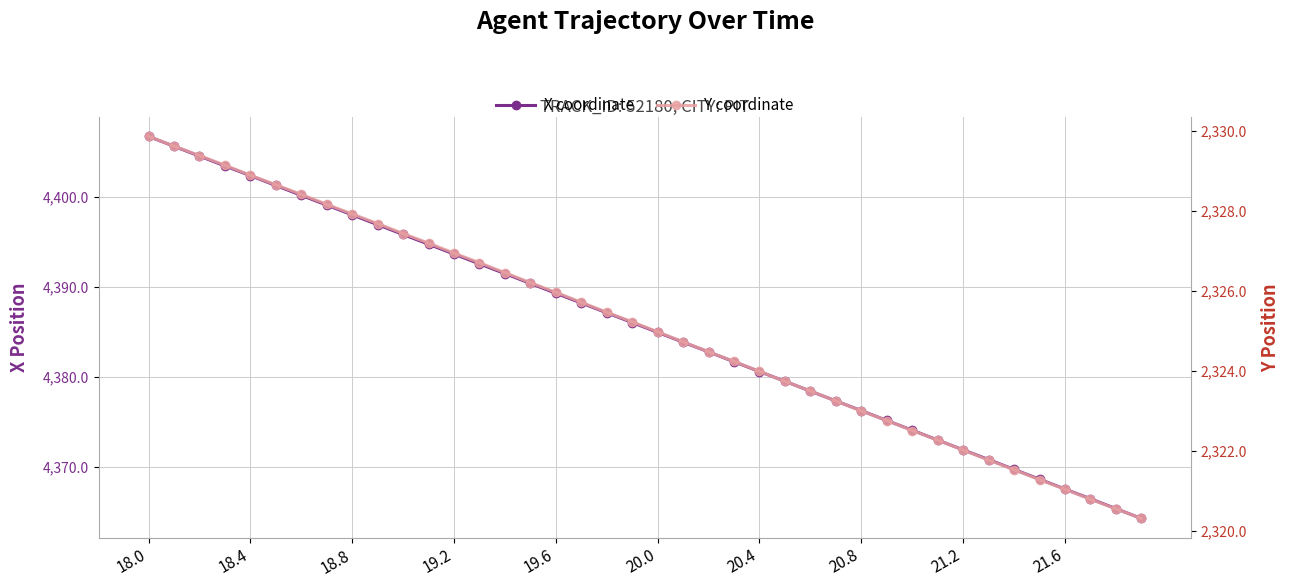

True or false: Y coordinate and X coordinate intersect in this chart.

False